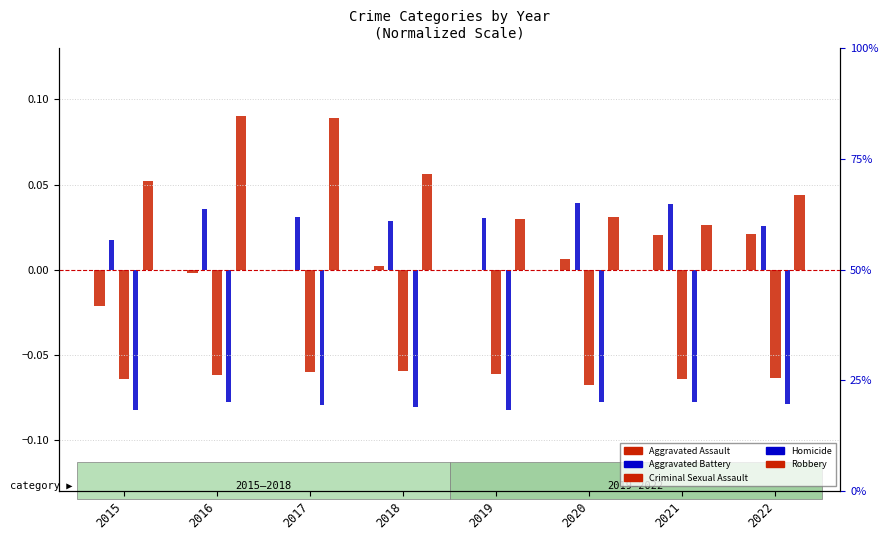

What is the approximate value of Criminal Sexual Assault at 2017?

-0.1